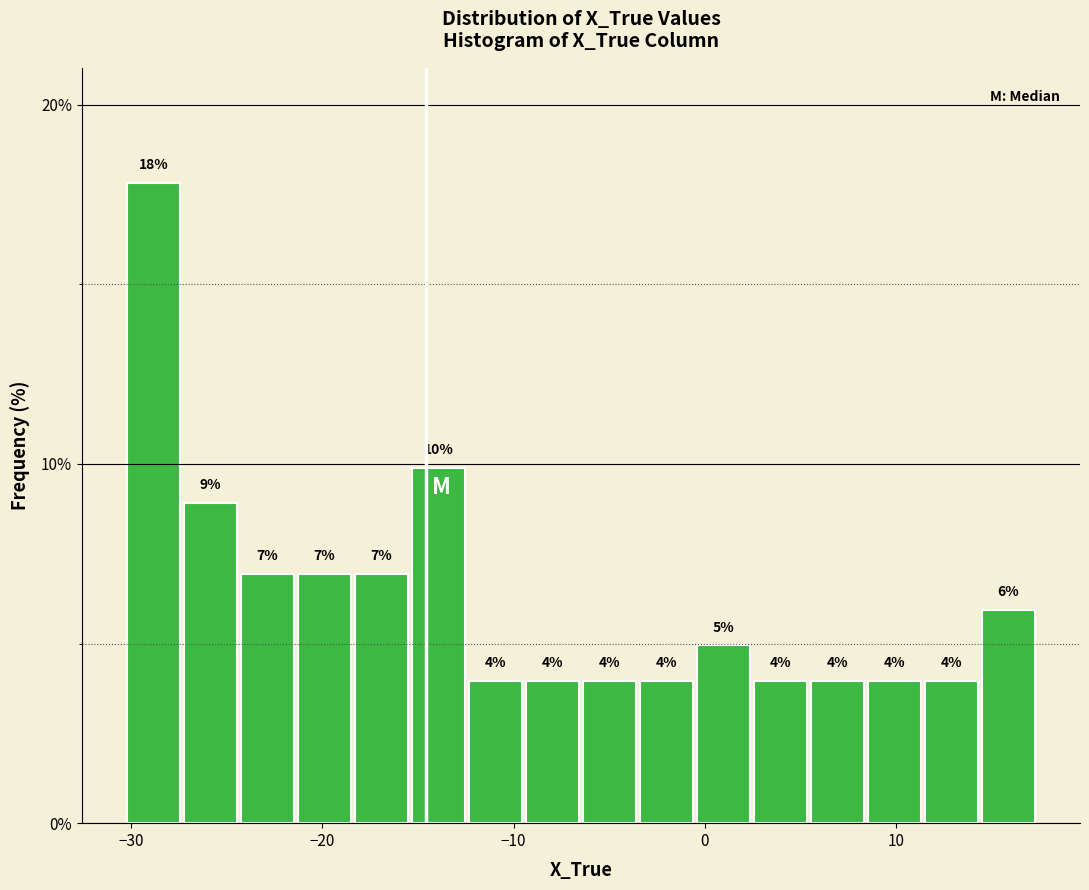

Around what value on the x-axis is the tallest bar? Give the approximate position of its centre, as read against the axis.

-29